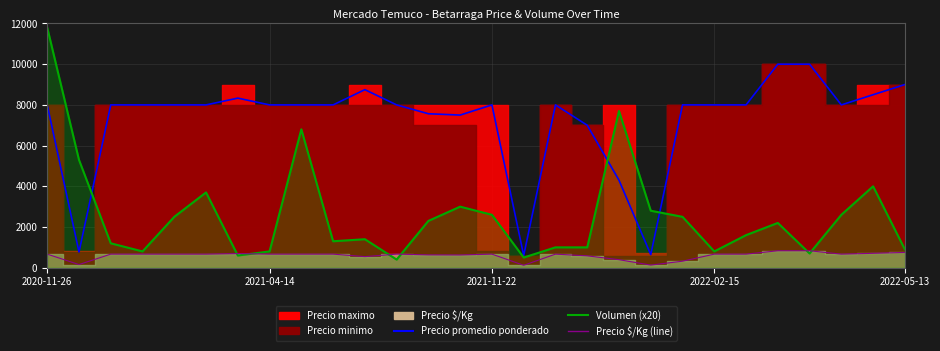

What is the maximum value for Precio promedio ponderado?

10000